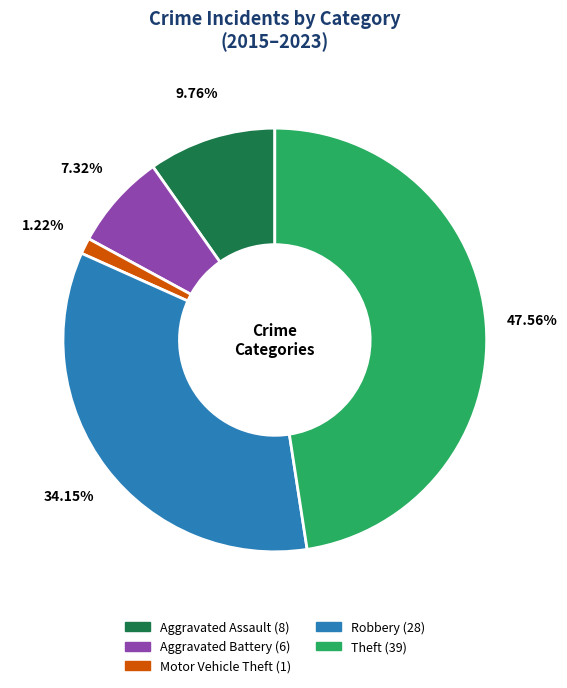

Is there any slice that represents more than half of the pie?

No